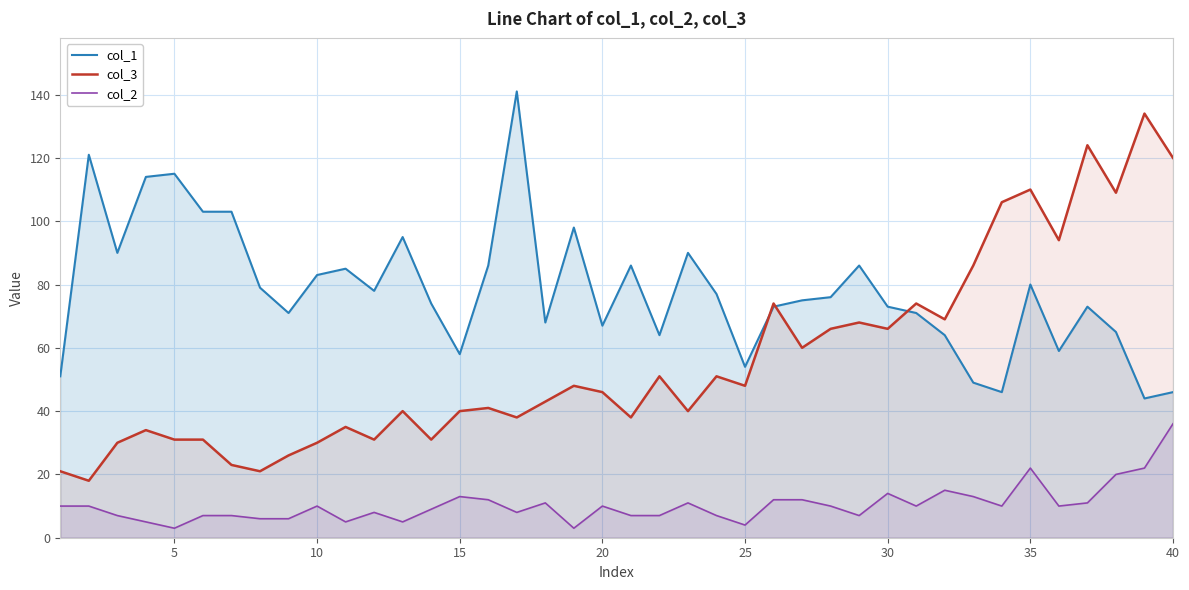

Does the chart display data point markers on the line(s)?

No